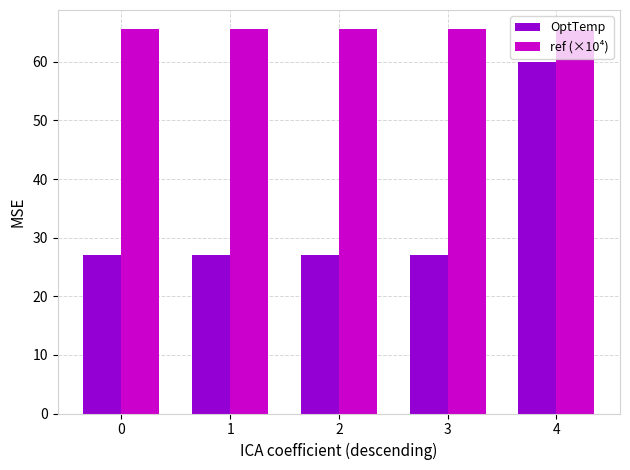

What are all the series names shown in the legend?

OptTemp, ref (×10⁴)